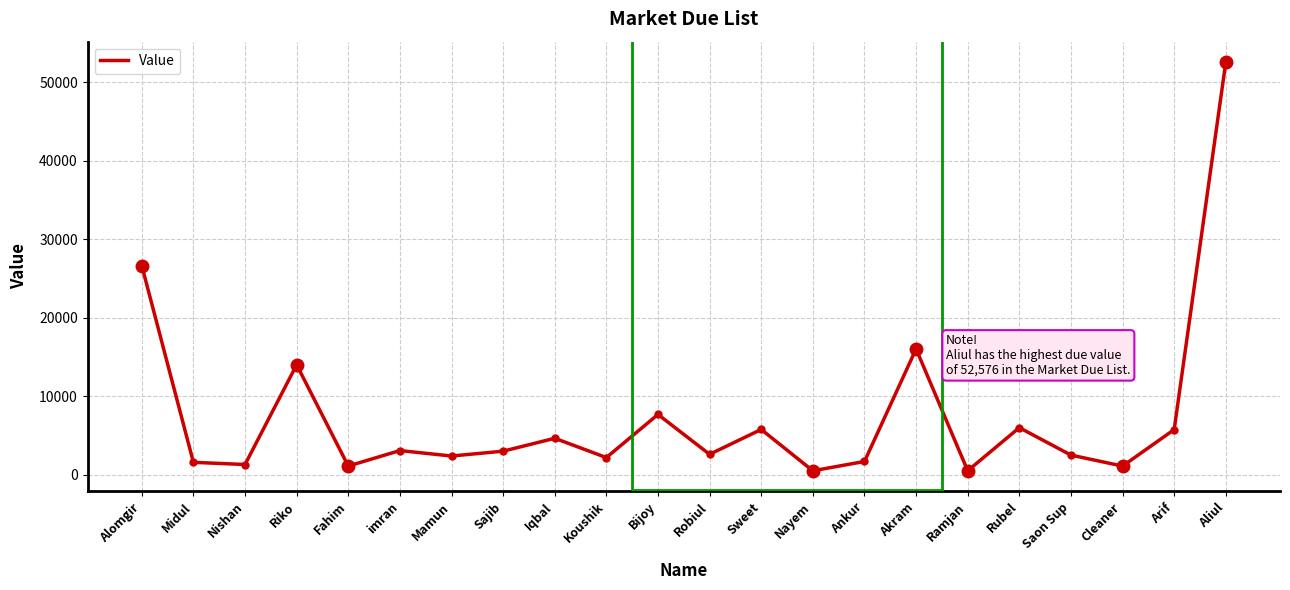

What is the change in value from Midul to Iqbal?

+3064